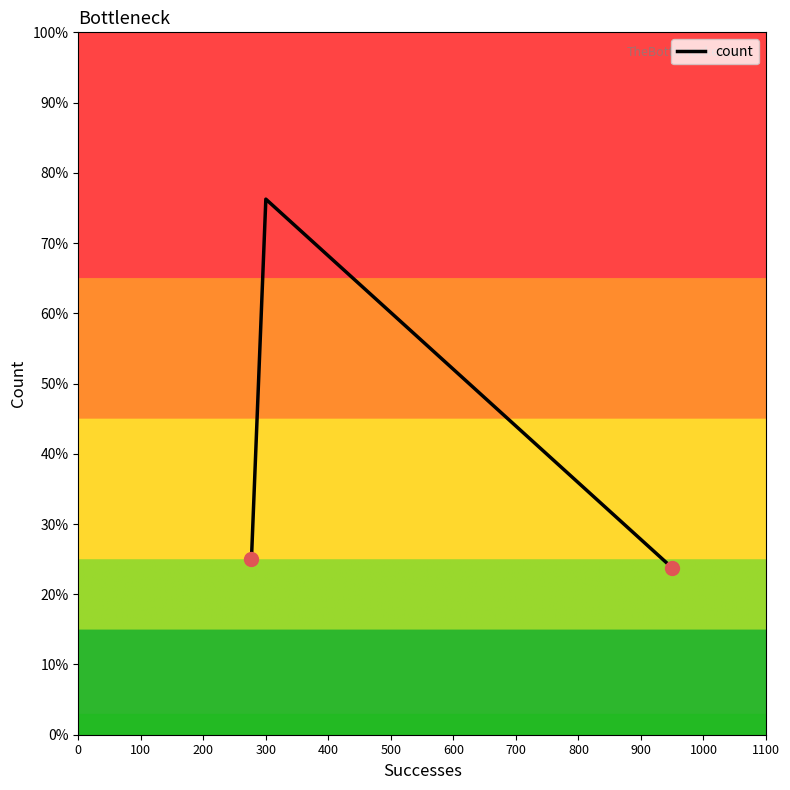

Does the chart display data point markers on the line(s)?

No